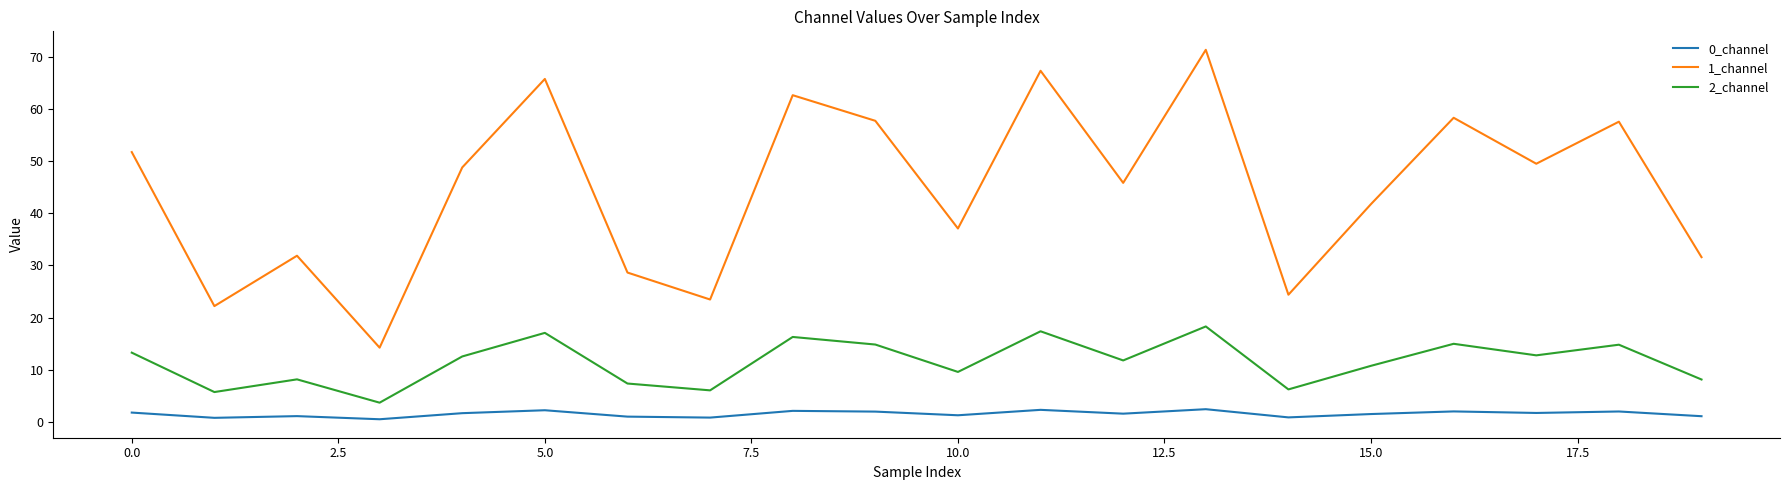

What is the difference between the maximum and minimum values in the 1_channel series?

57.1